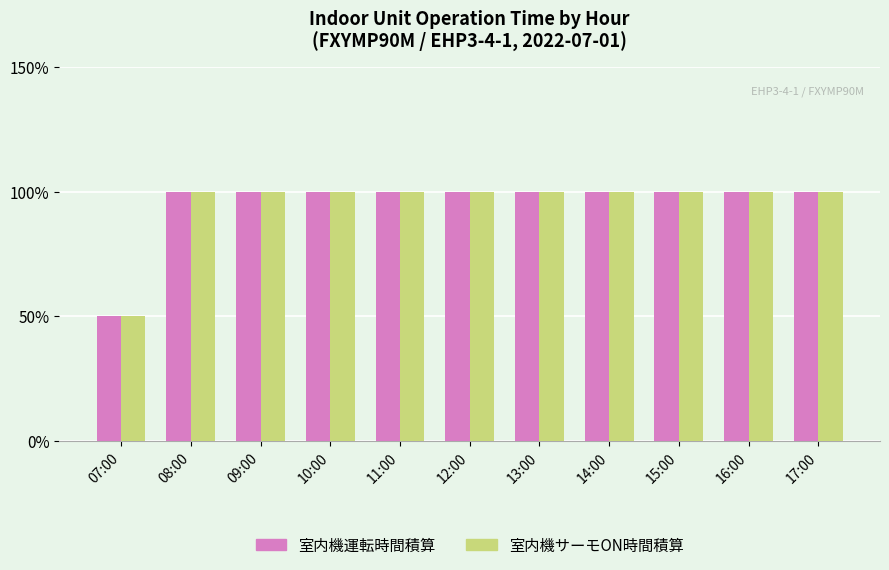

The value of 室内機運転時間積算 at 12:00 is 28. True or false?

False